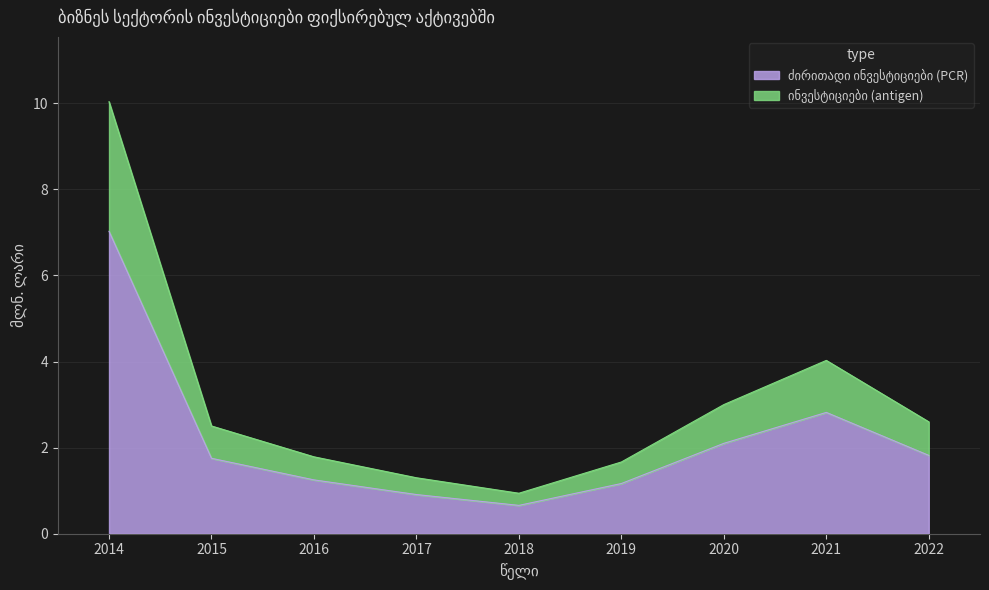

Rank the categories by value from lowest to highest.

2018, 2017, 2019, 2016, 2015, 2022, 2020, 2021, 2014